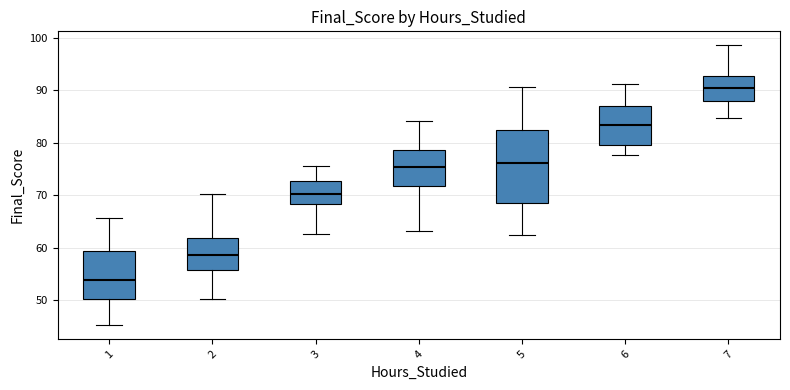

Reading left to right, transcribe this box plot: for each box, give where its median line is, the range the box spans, and where its two whiskers end, as read against the y-axis. The values are not printed on the chart, so give them approximately, as read against the axis.

1: median 54, box 50 to 59, whiskers 45 to 66
2: median 59, box 56 to 62, whiskers 50 to 70
3: median 70, box 68 to 73, whiskers 63 to 76
4: median 75, box 72 to 79, whiskers 63 to 84
5: median 76, box 69 to 82, whiskers 62 to 91
6: median 83, box 80 to 87, whiskers 78 to 91
7: median 90, box 88 to 93, whiskers 85 to 99